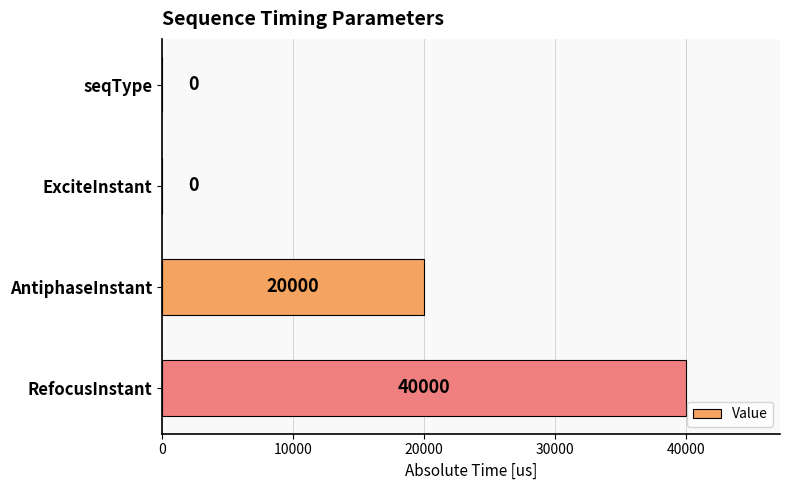

Are the bars horizontal?

Yes